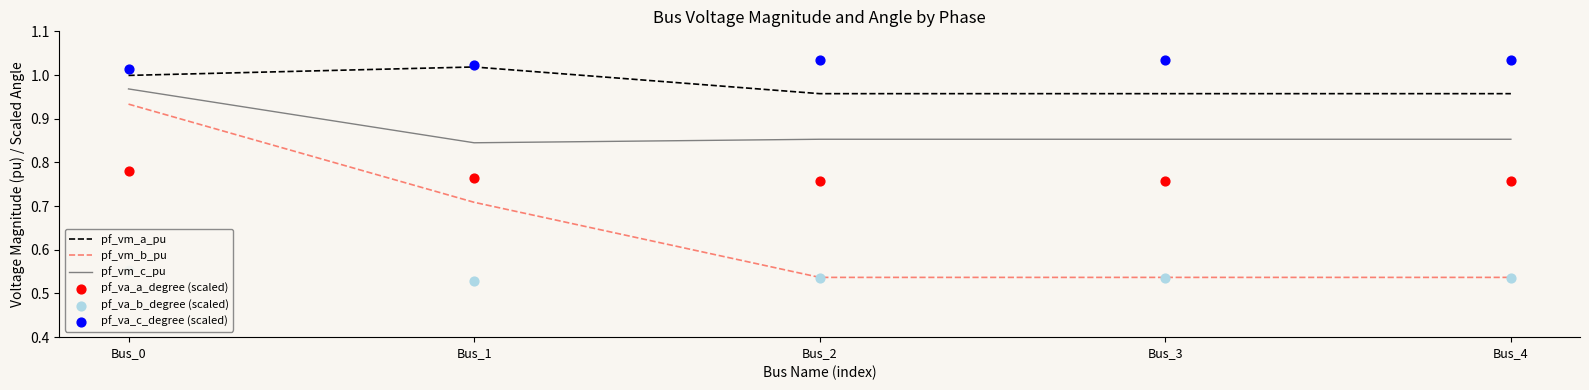

Which series has the largest Y range (max minus min)?

pf_vm_b_pu